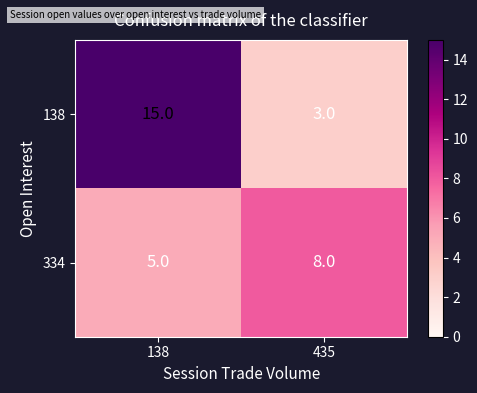

At how many categories does at least one series exceed 5?

2